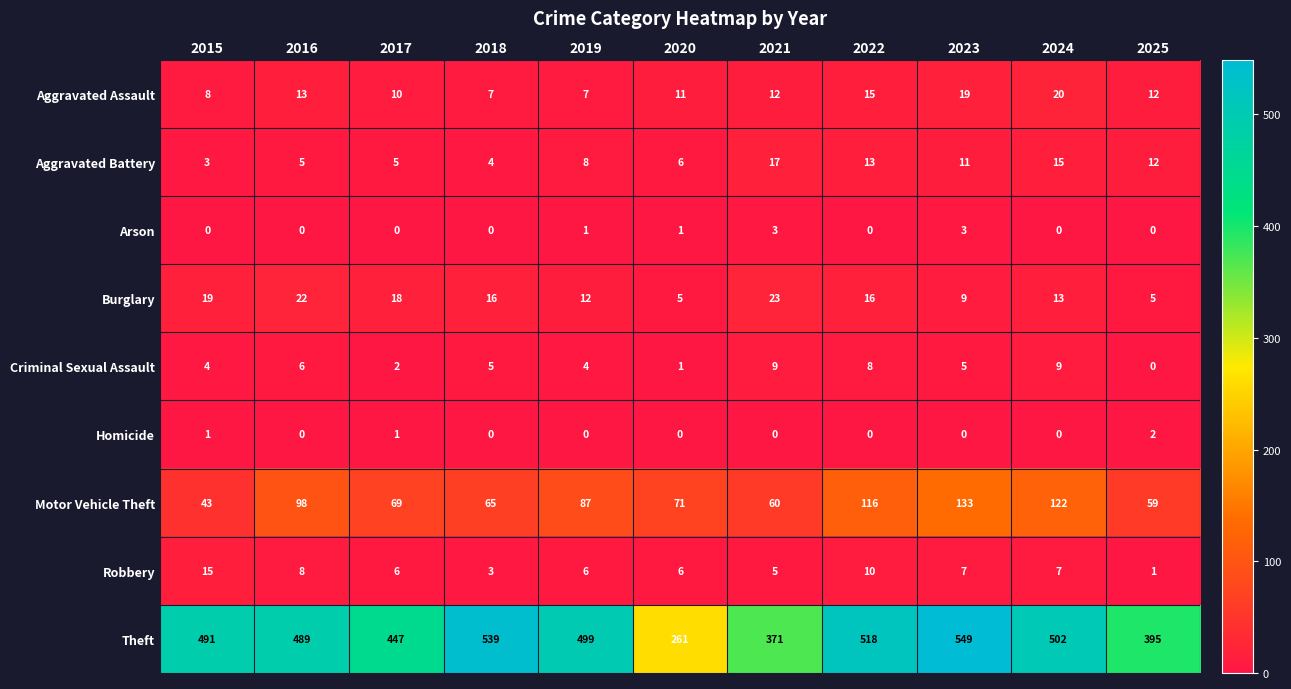

How many data points in Criminal Sexual Assault are less than 5?

5